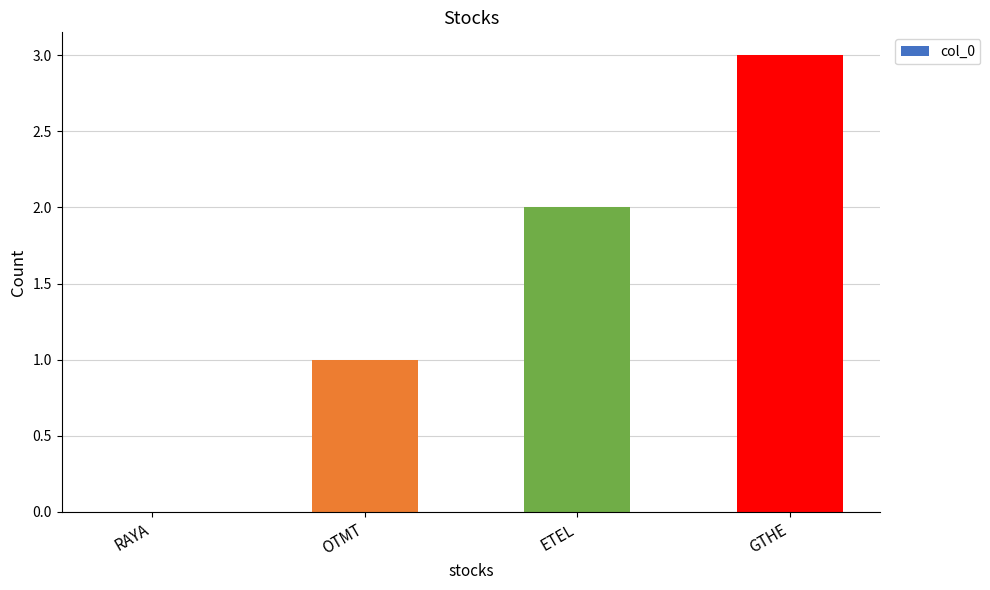

Between RAYA and GTHE, which is larger?

GTHE